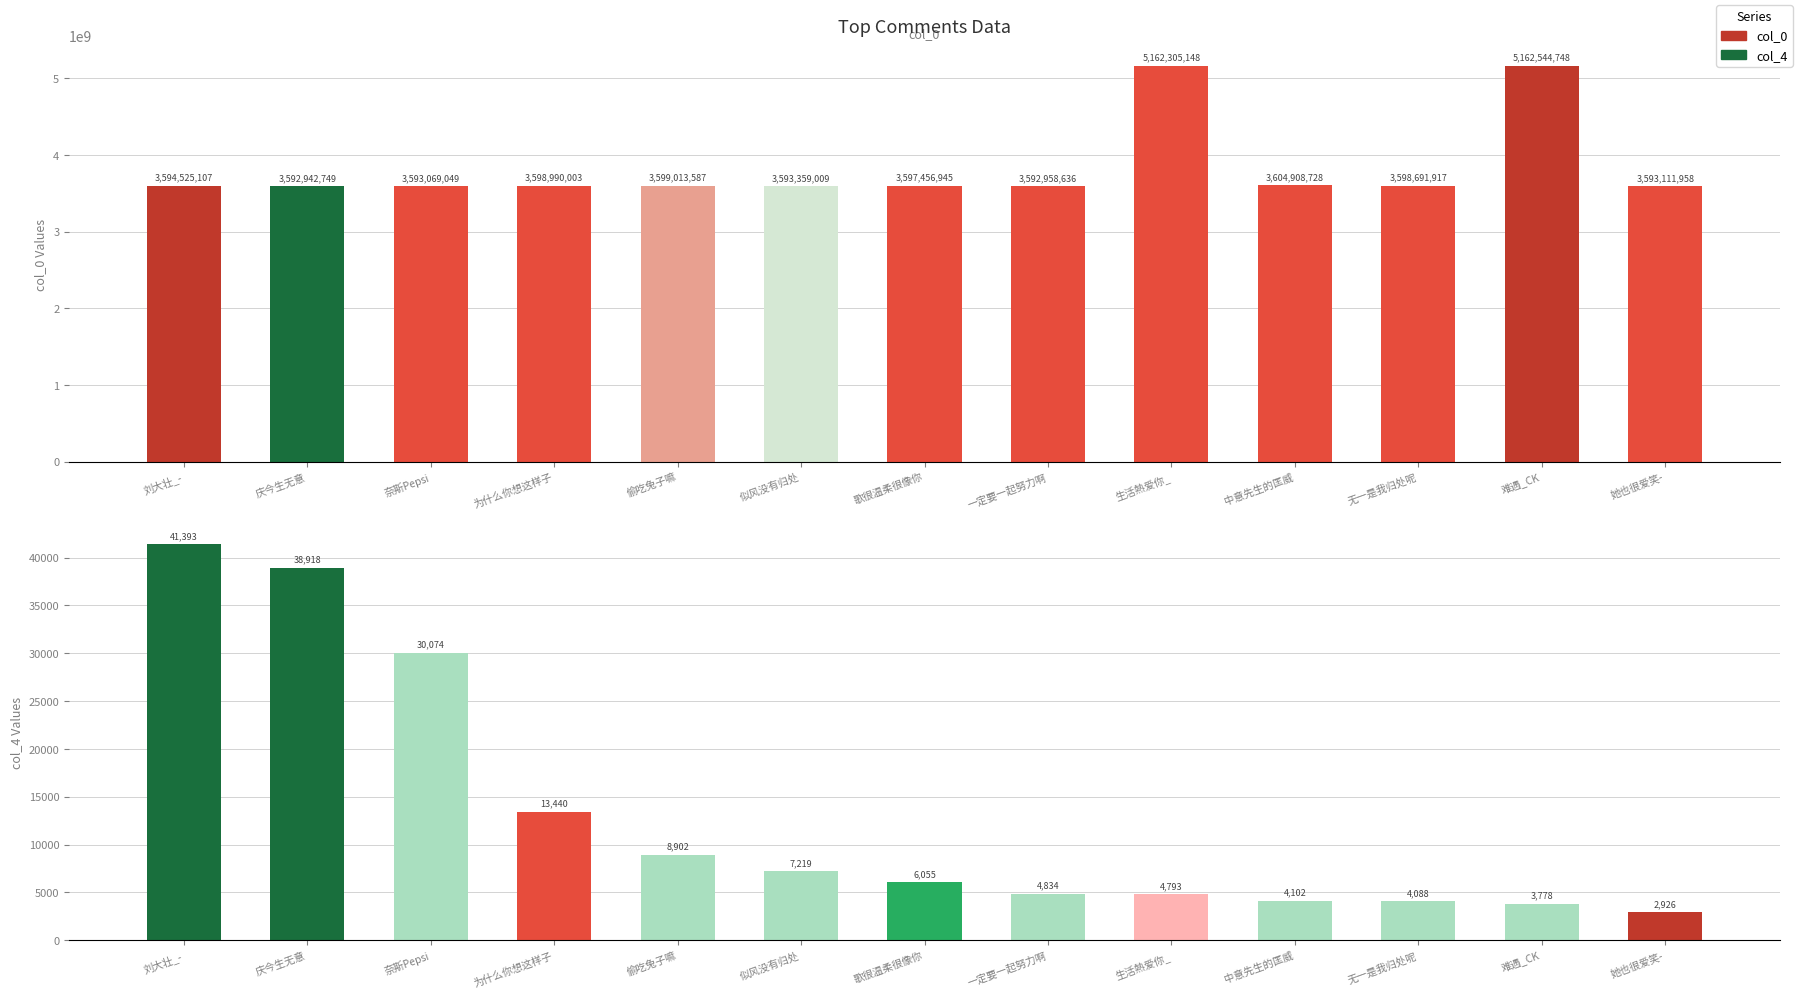

Which series changed the most between 为什么你想这样子 and 无一是我归处呢?

col_0